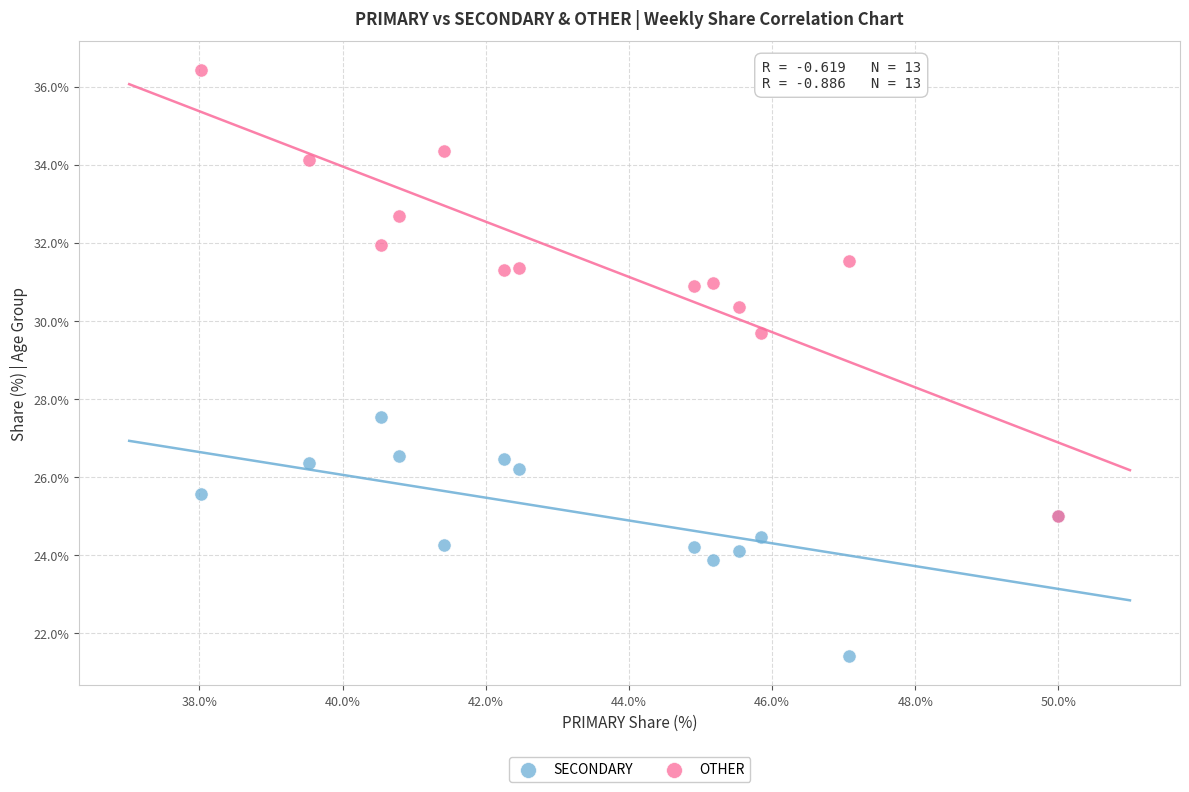

Across all series, what Y value is closest to 28?

27.5